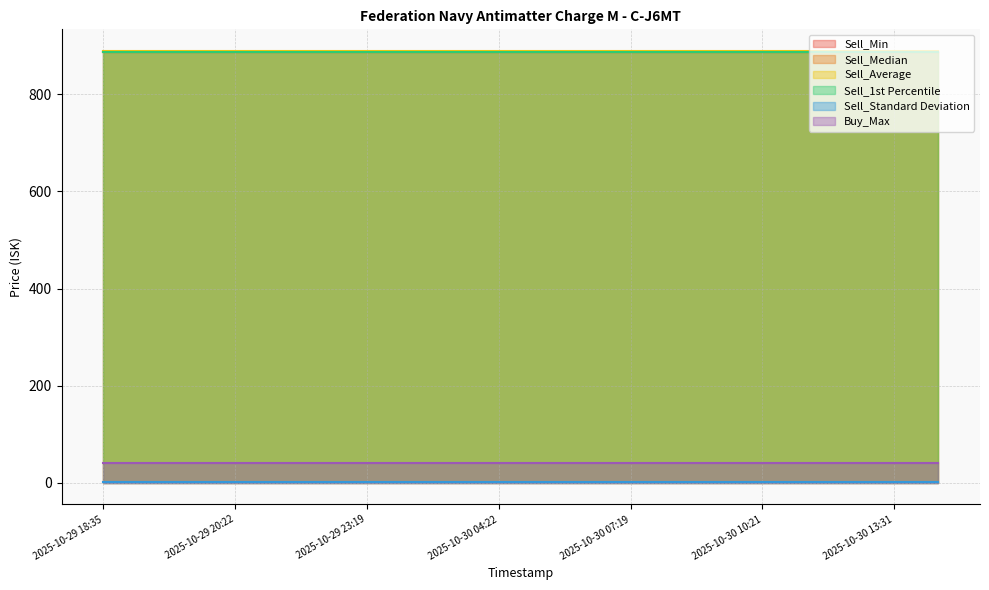

How many lines are shown in the chart?

6